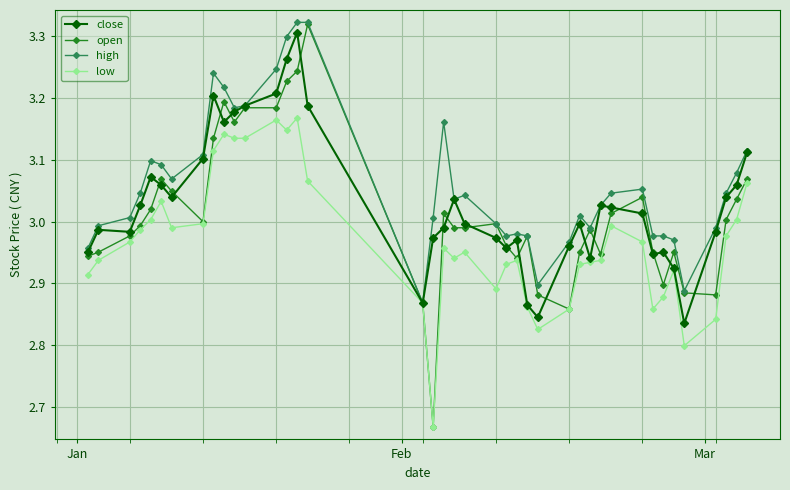

Which series has the largest total across all categories?

high